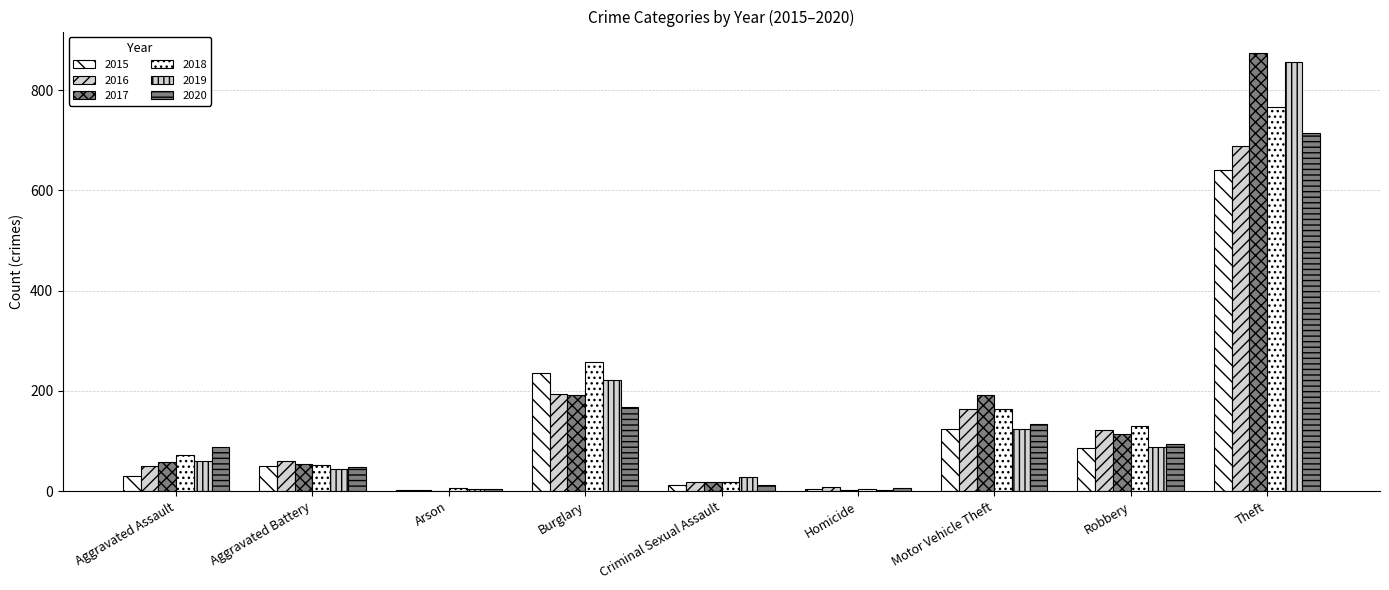

Count the number of data series in this chart.

6